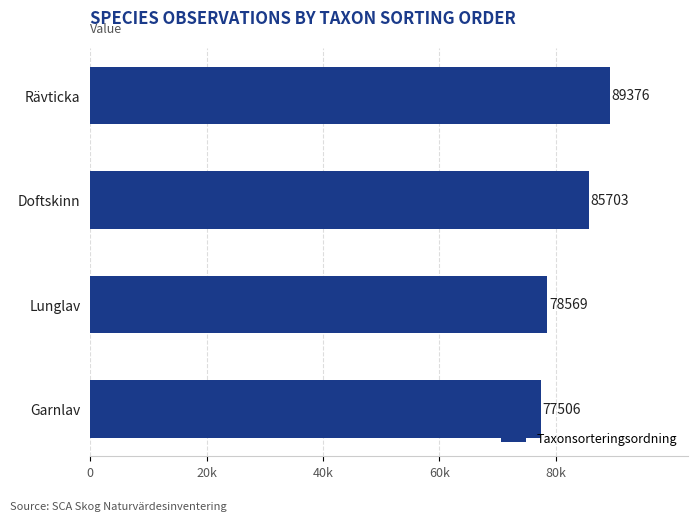

Are the bars horizontal?

Yes